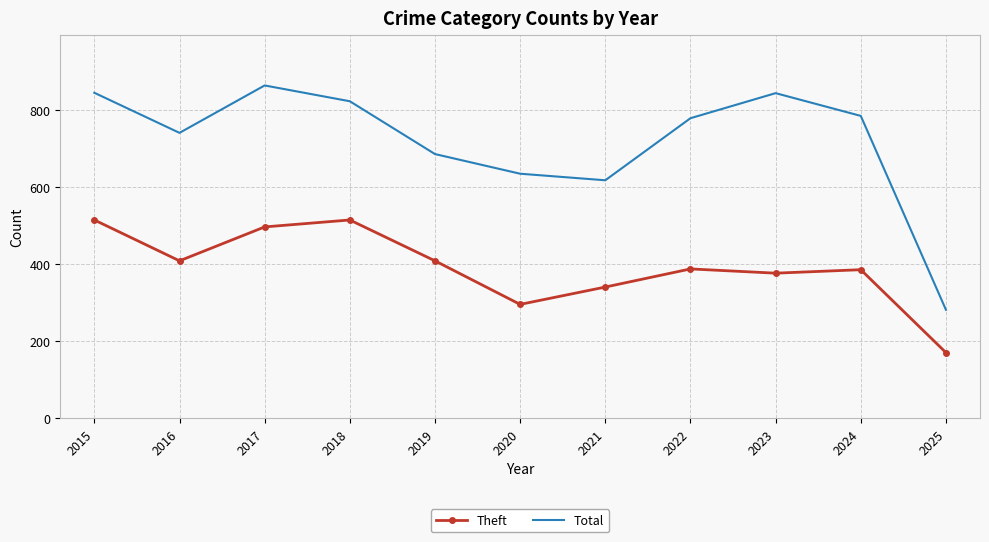

What are all the series names shown in the legend?

Theft, Total